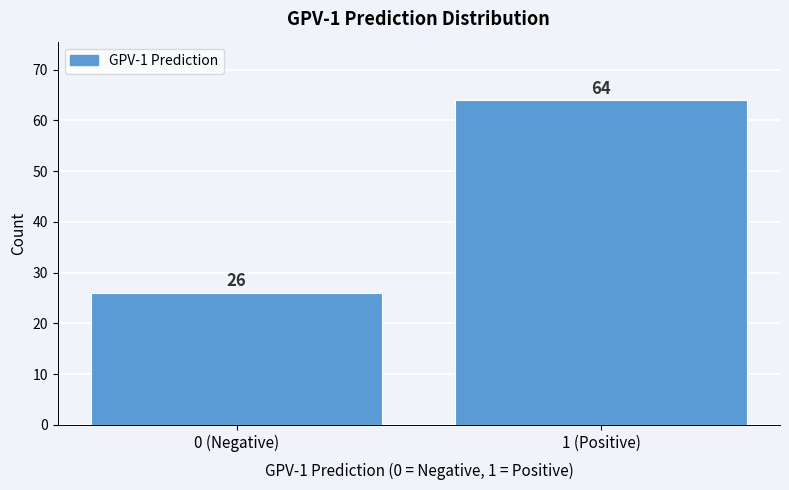

Reading right to left, extract all data points from this chart.

1 (Positive)=64	0 (Negative)=26